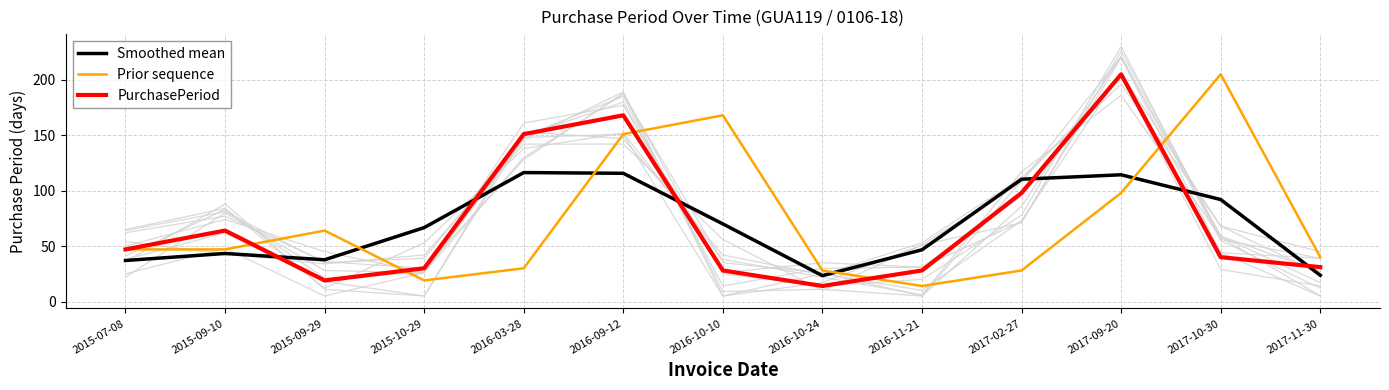

At how many categories does at least one series exceed 81?

6